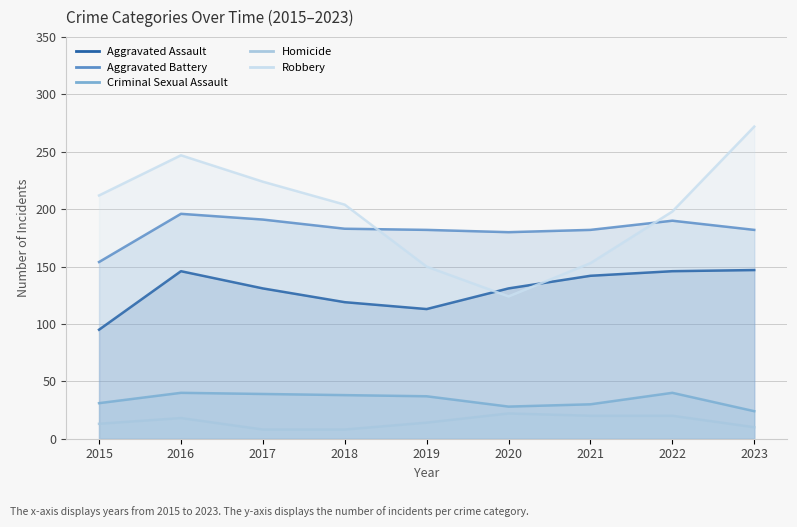

How many values in the Robbery series exceed 204?

4